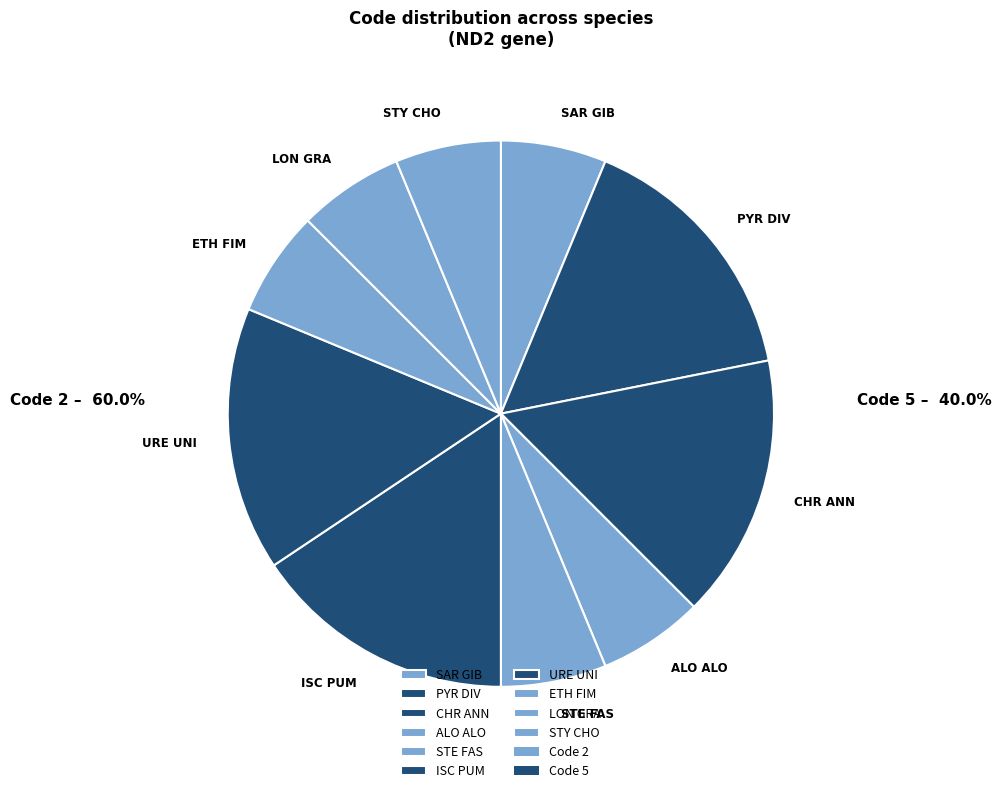

Is the sum of URE UNI and SAR GIB greater than half?

No